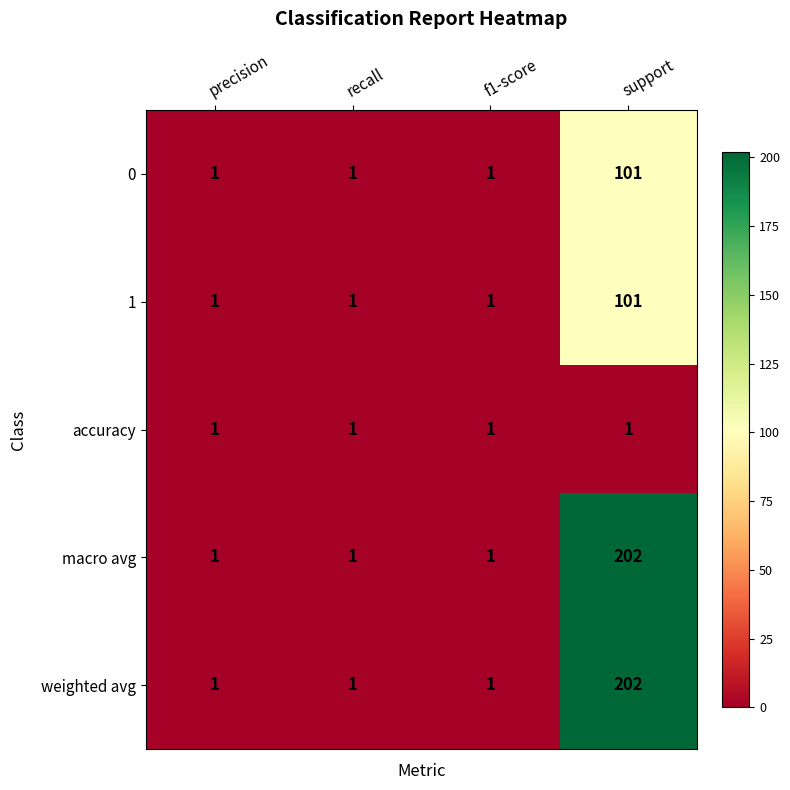

What is the maximum value for weighted avg?

202